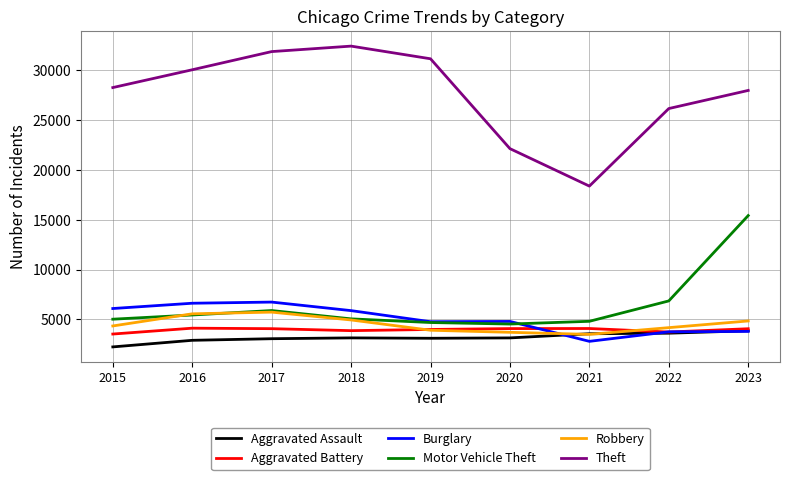

What is the minimum value shown in the chart?

2249